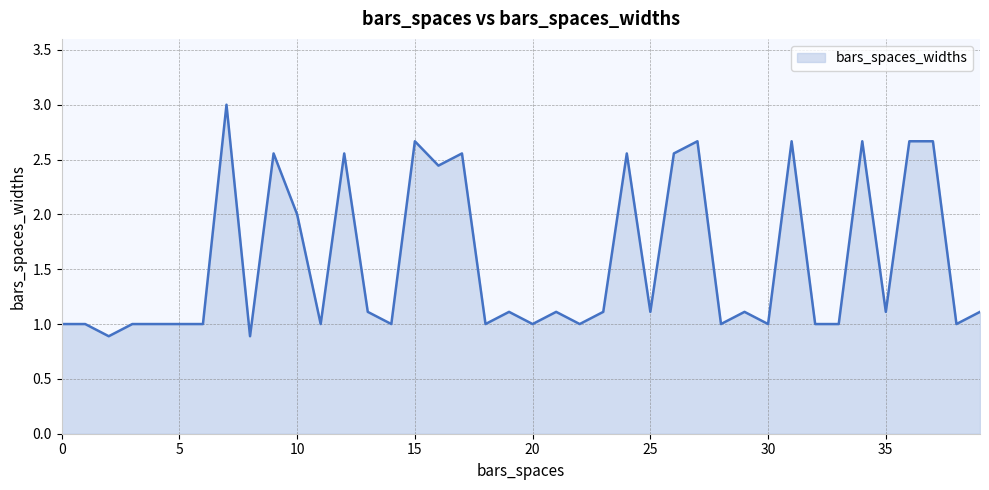

What is the difference between the maximum and minimum values?

2.1